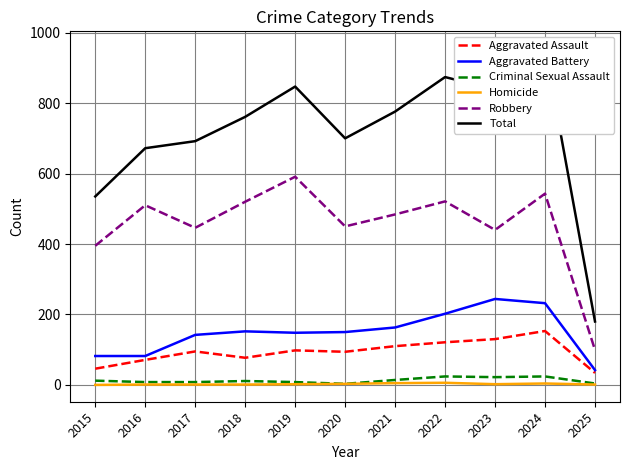

Which category has the lowest value in the Robbery series?

2025